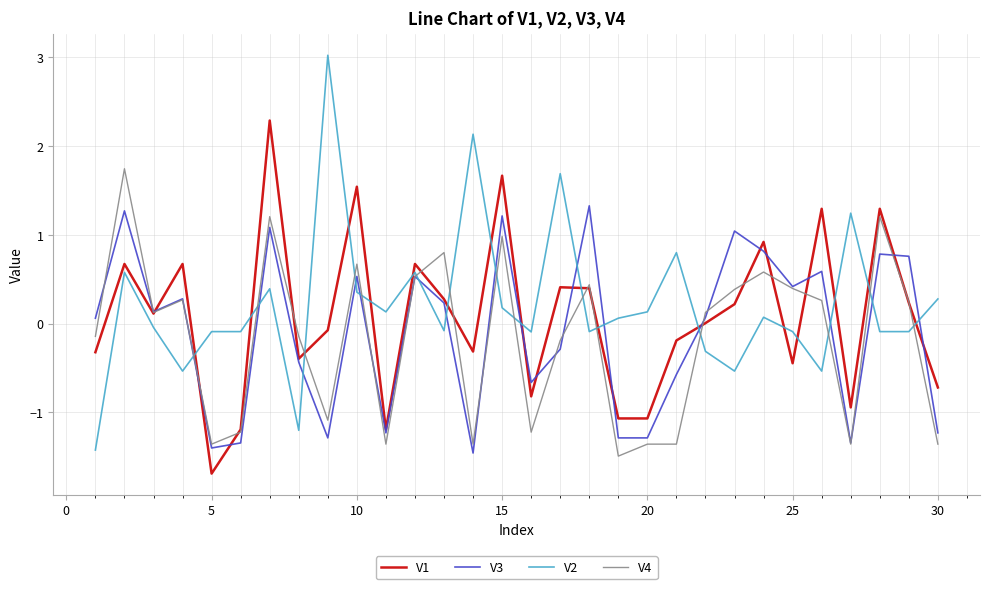

What is the maximum value shown in the chart?

3.0